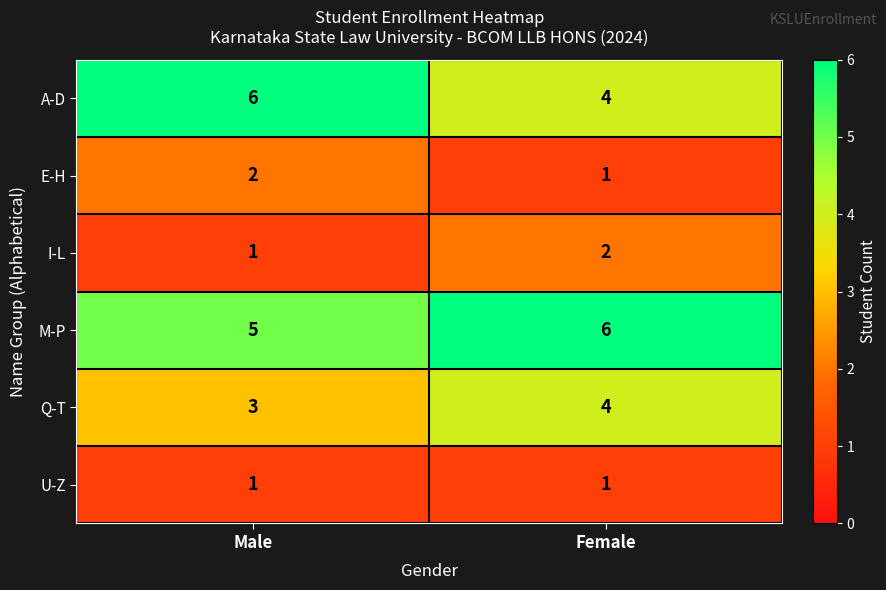

Reading right to left, transcribe all the data shown in this chart.

A-D: Female=4	Male=6
E-H: Female=1	Male=2
I-L: Female=2	Male=1
M-P: Female=6	Male=5
Q-T: Female=4	Male=3
U-Z: Female=1	Male=1